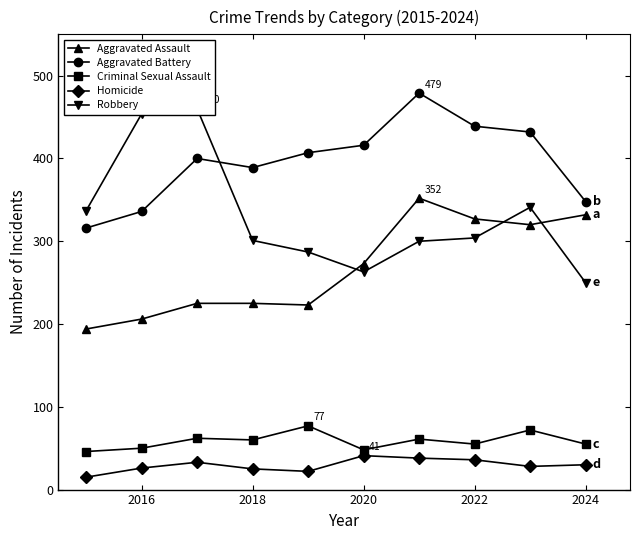

What is the difference between the maximum and minimum values in the Homicide series?

26